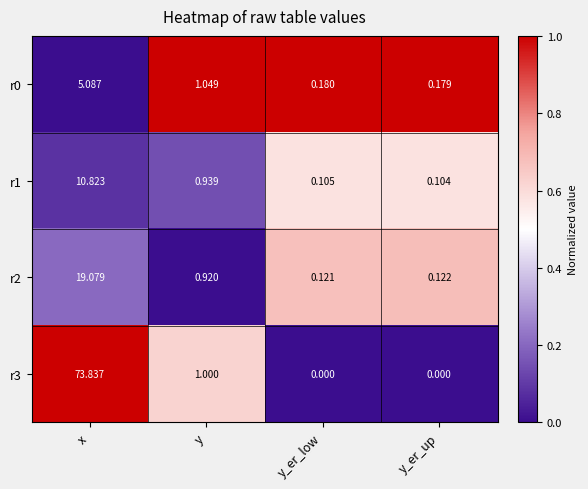

At which category is the sum across all series the highest?

x